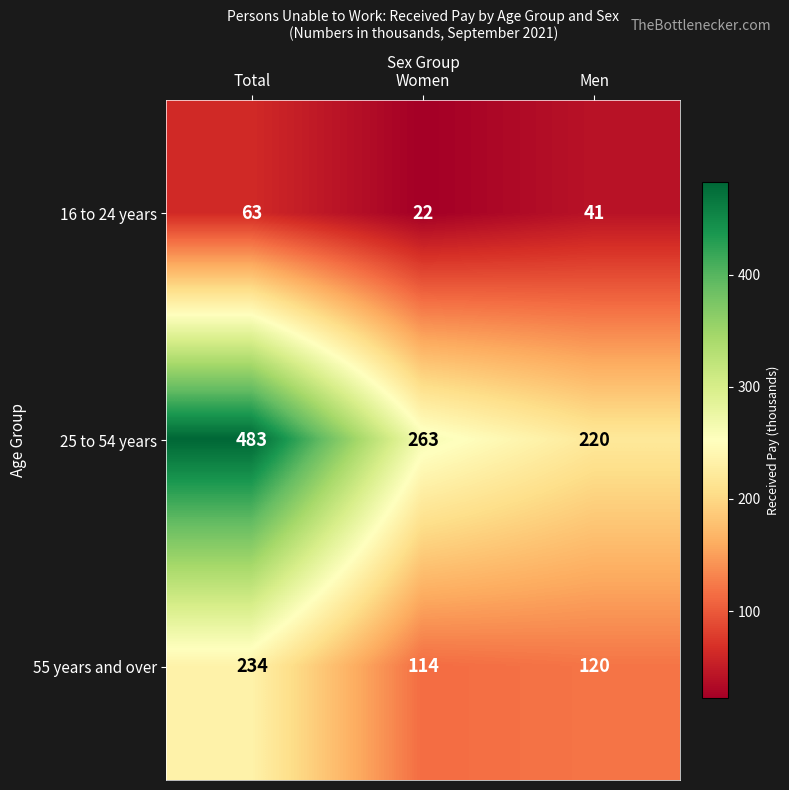

Rank the series by their average value, from lowest to highest.

16 to 24 years, 55 years and over, 25 to 54 years